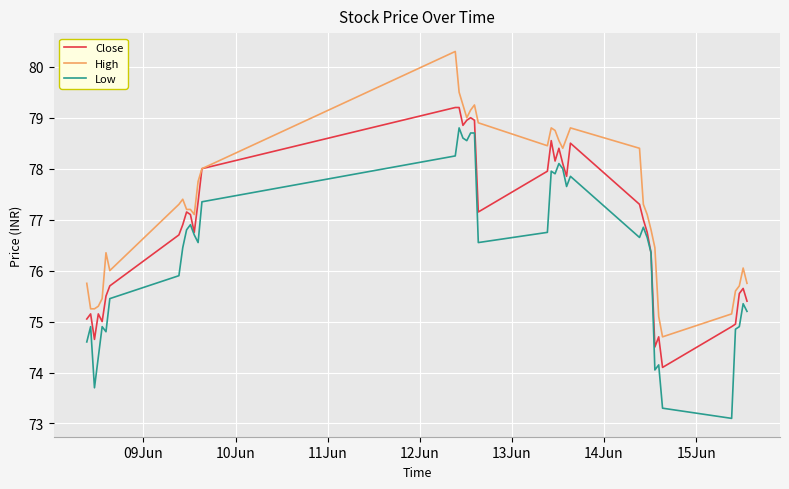

True or false: Low and High intersect in this chart.

False